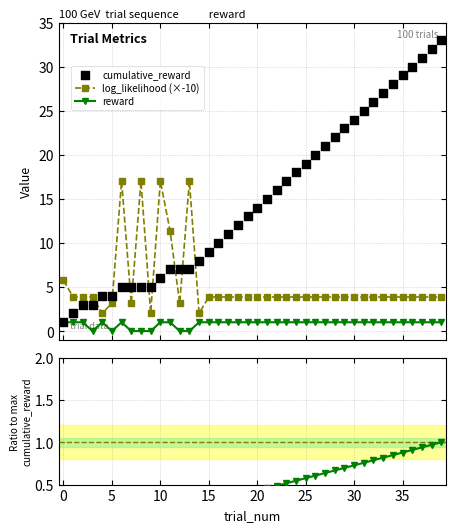

Which series contains the lowest Y value?

reward